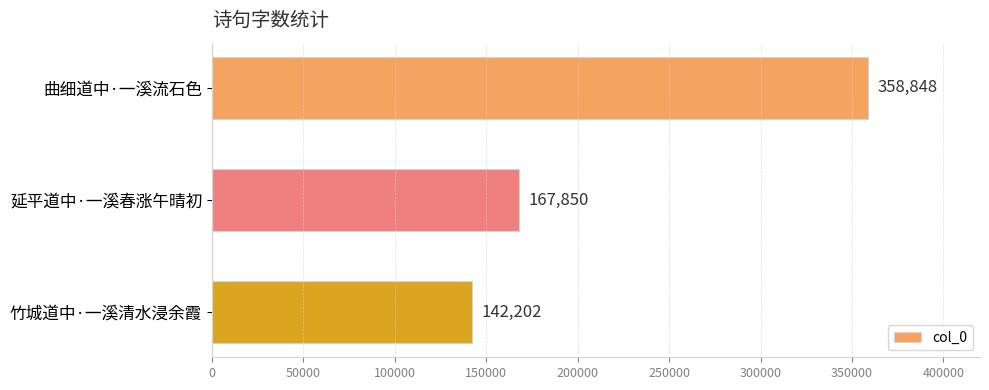

What is the maximum value shown in the chart?

358848